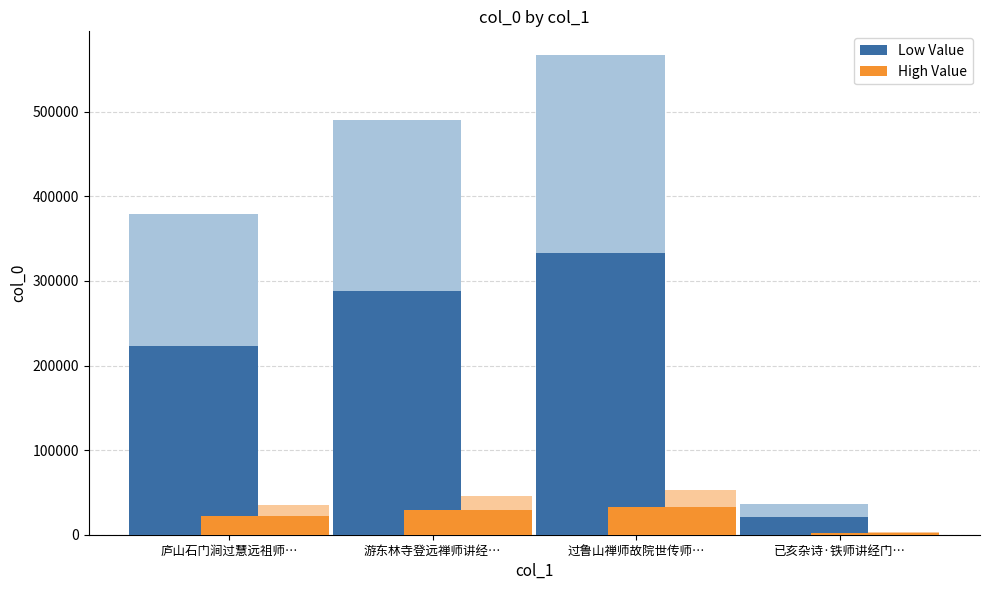

The value of Low Value at 庐山石门涧过慧远祖师… is 108231.9. True or false?

False